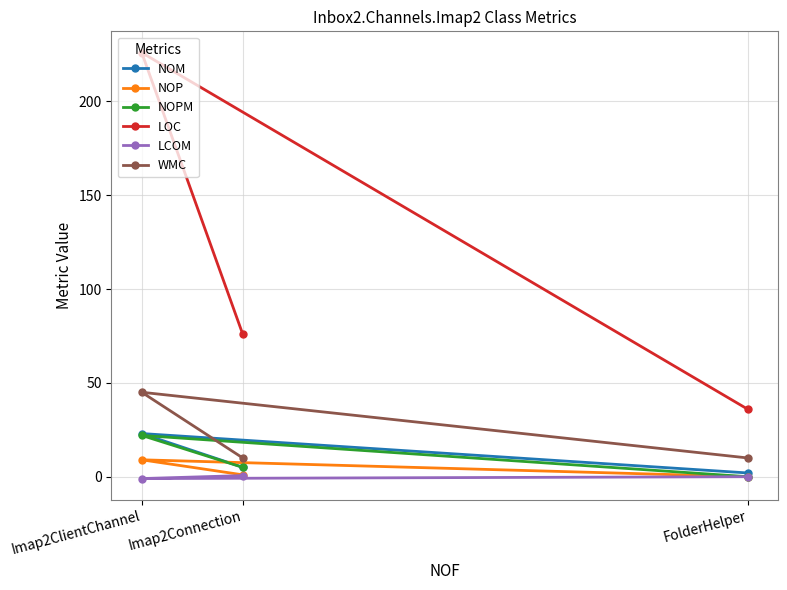

What position from the left is Imap2Connection?

2